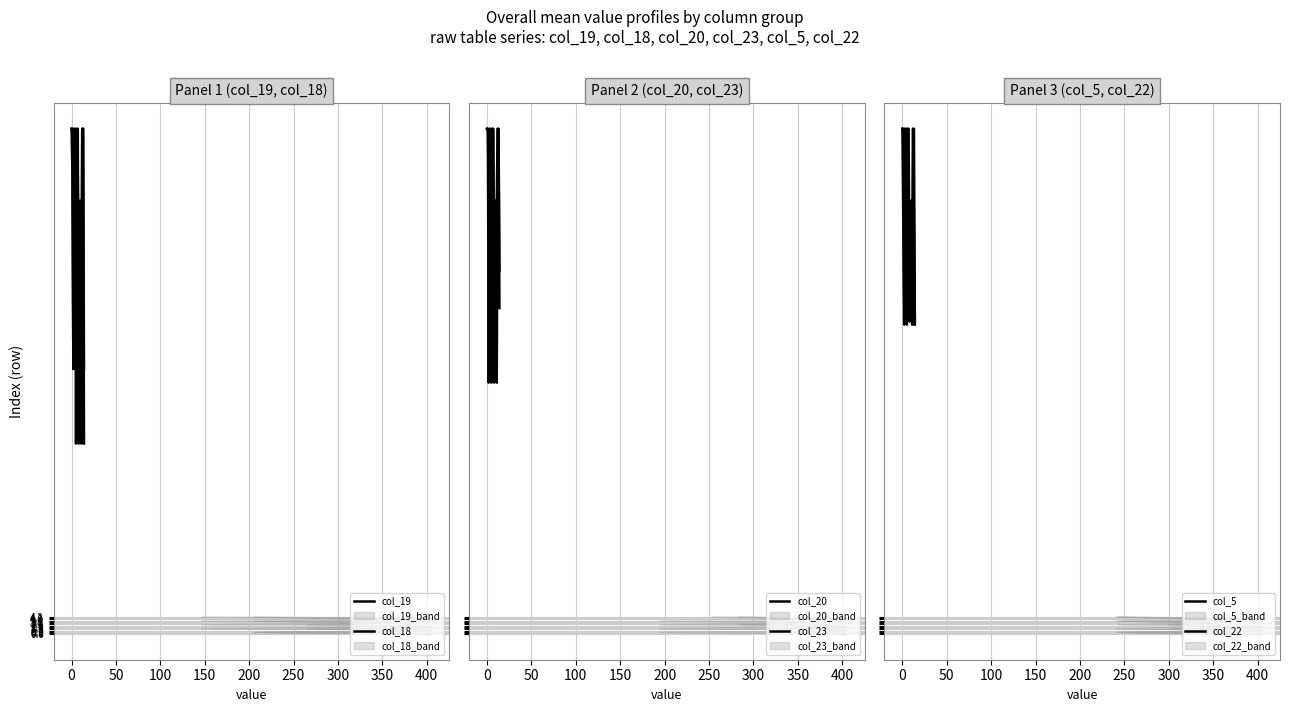

Where is the first local maximum for col_18?

100